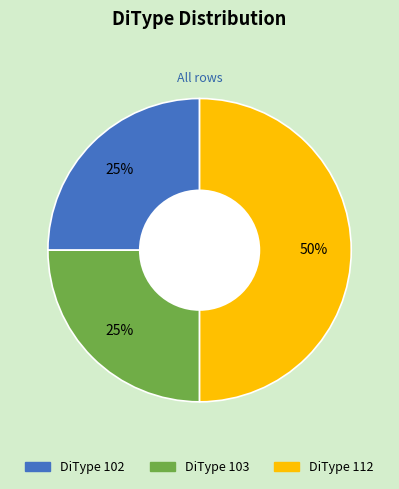

To the nearest percent, what portion does DiType 103 represent?

25%